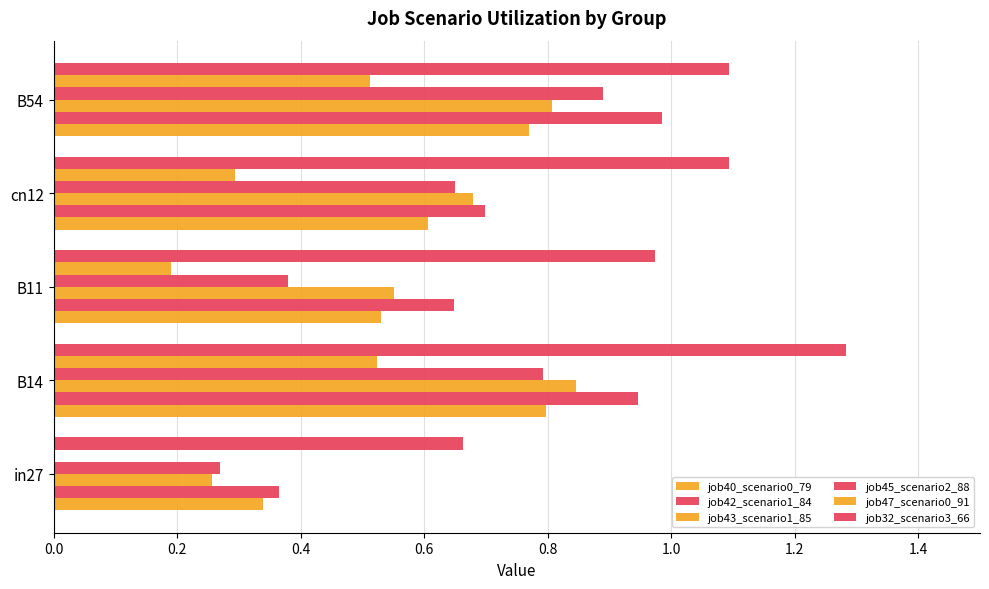

What is the sum of all job45_scenario2_88 values?

3.0